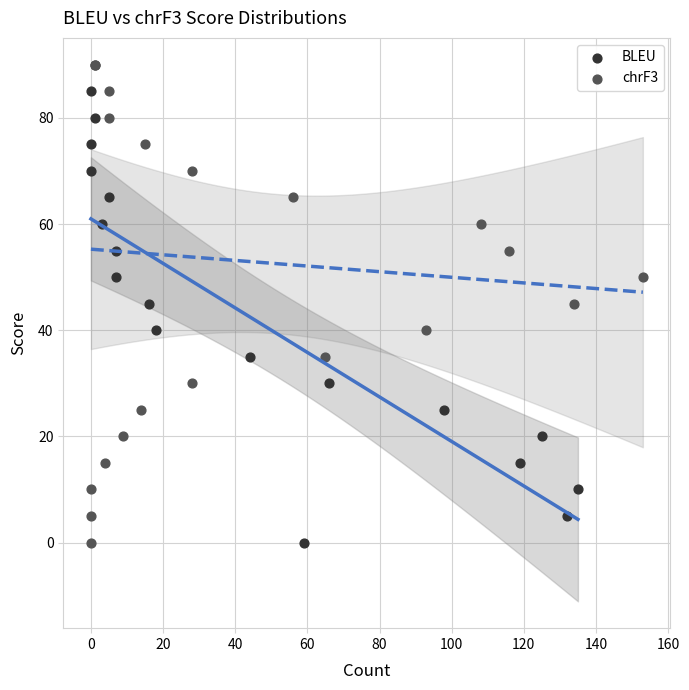

What are all the series names shown in the legend?

BLEU, chrF3